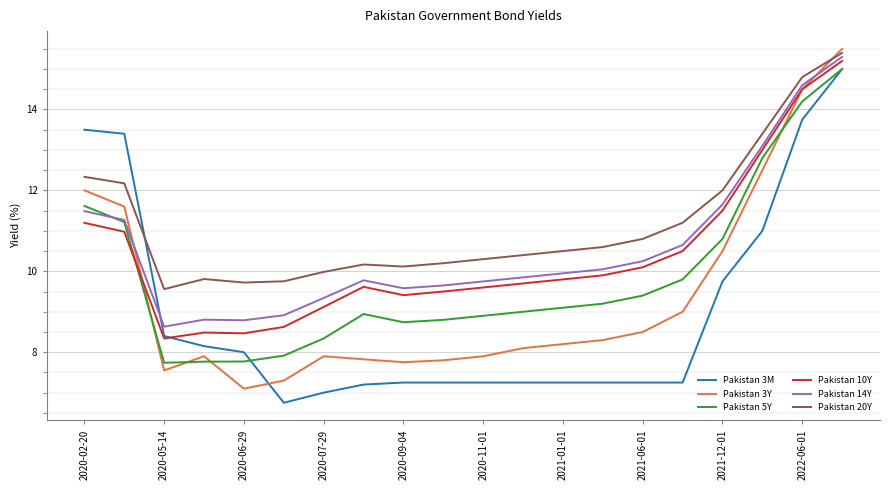

Which series has the largest total across all categories?

Pakistan 20Y